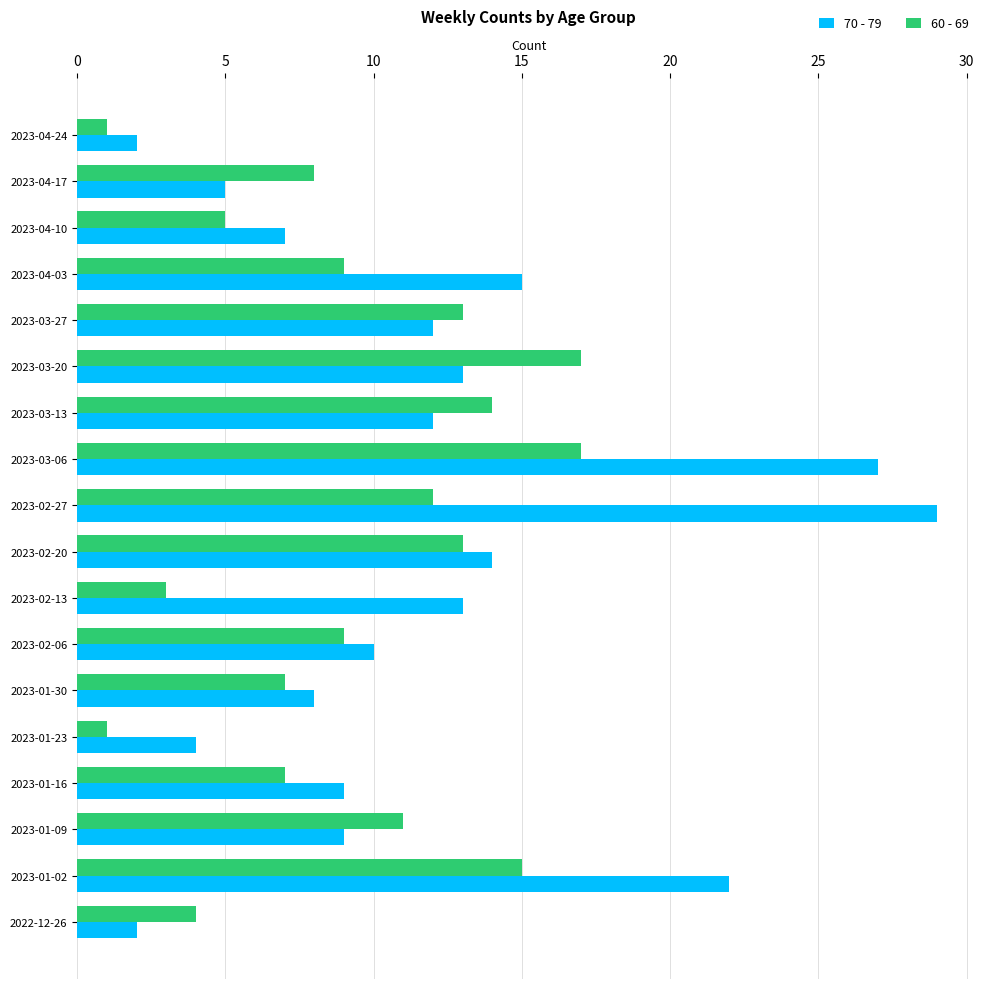

What is the sum of the 70 - 79 values at 2023-02-20 and 2023-02-06?

24